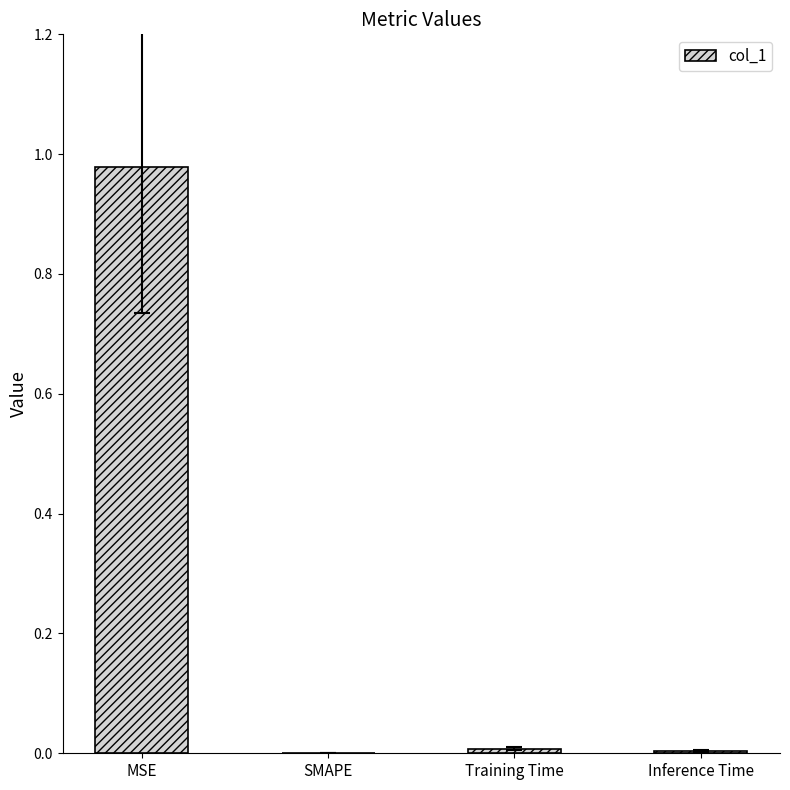

Which has a higher value, MSE or SMAPE?

MSE